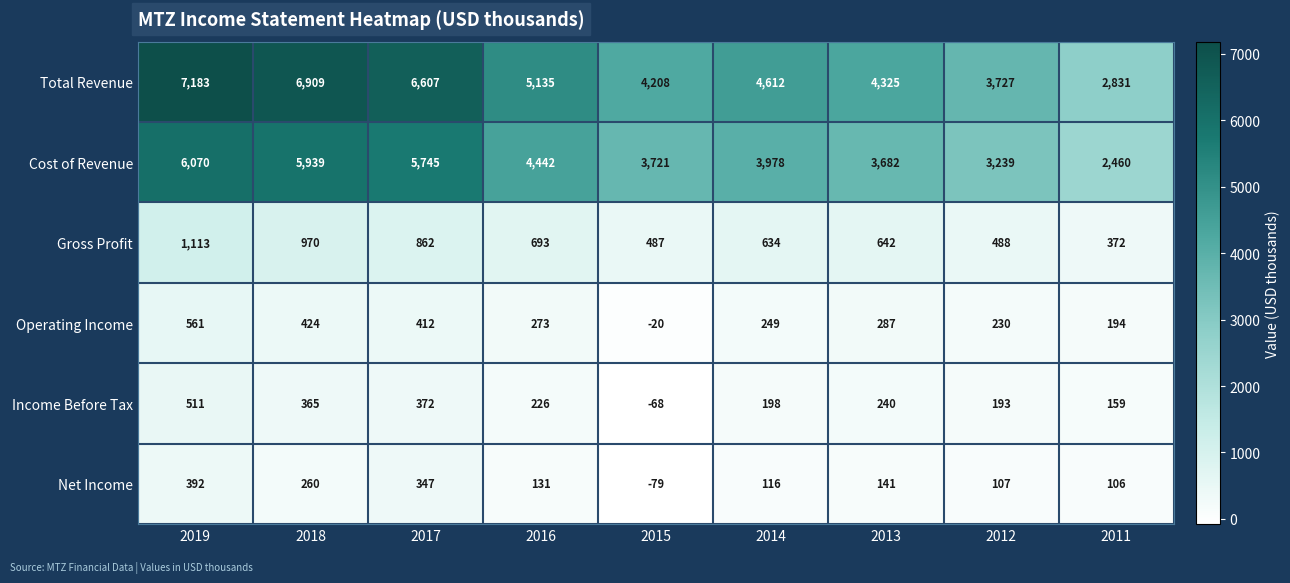

Between 2016 and 2014, which series saw the biggest shift?

Total Revenue